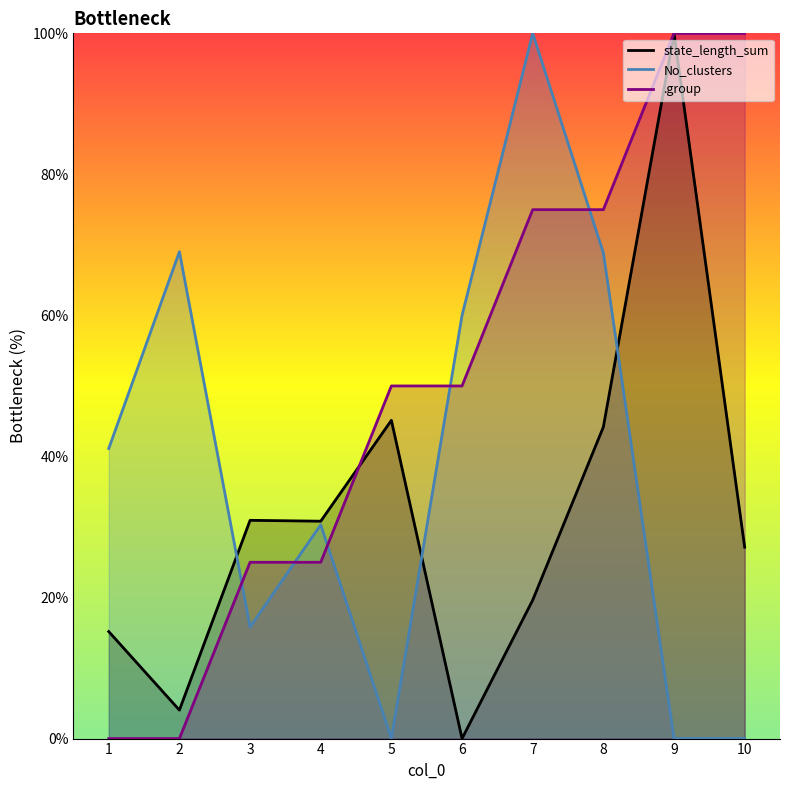

The value of No_clusters at 8 is 68.9. True or false?

True